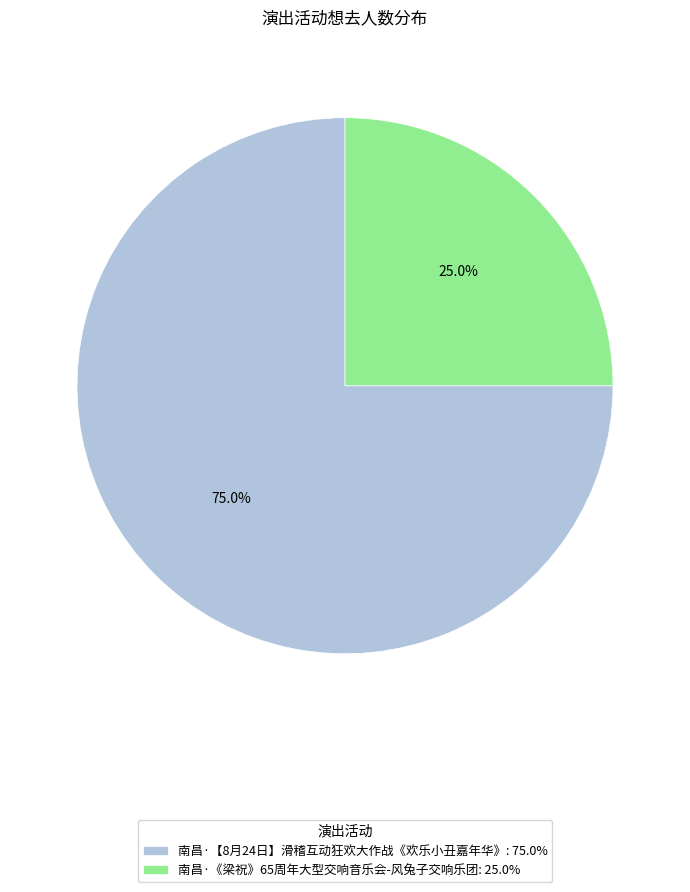

To the nearest percent, what percentage of the pie is 南昌·《梁祝》65周年大型交响音乐会-风兔子交响乐团?

25%